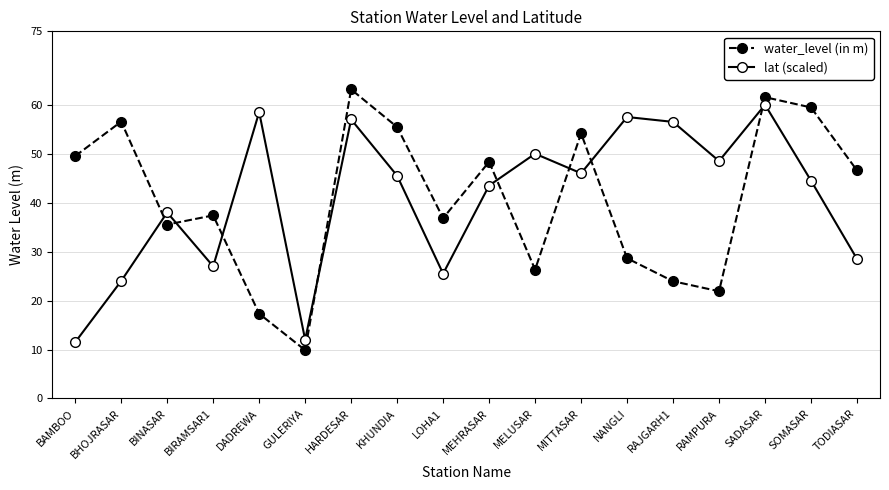

How many lines are shown in the chart?

2